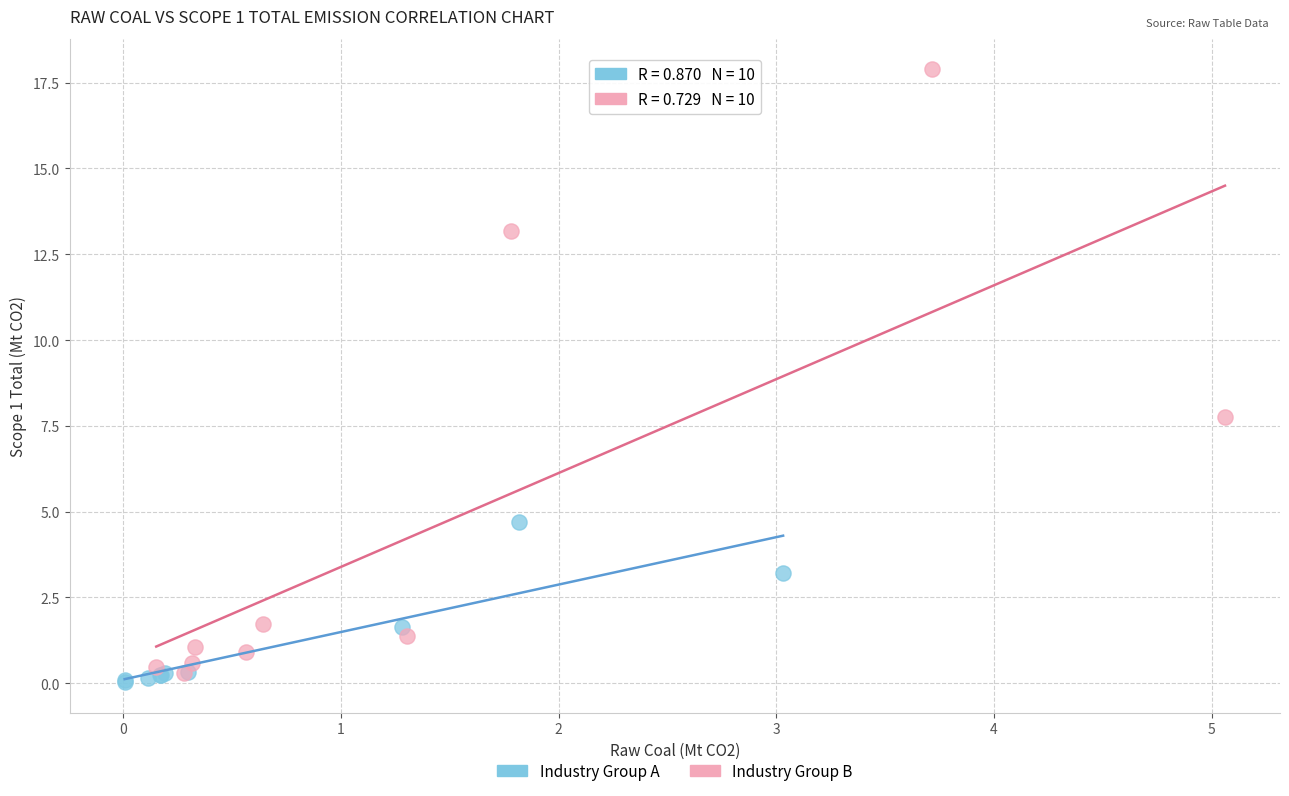

Which series contains the highest Y value?

Industry Group B